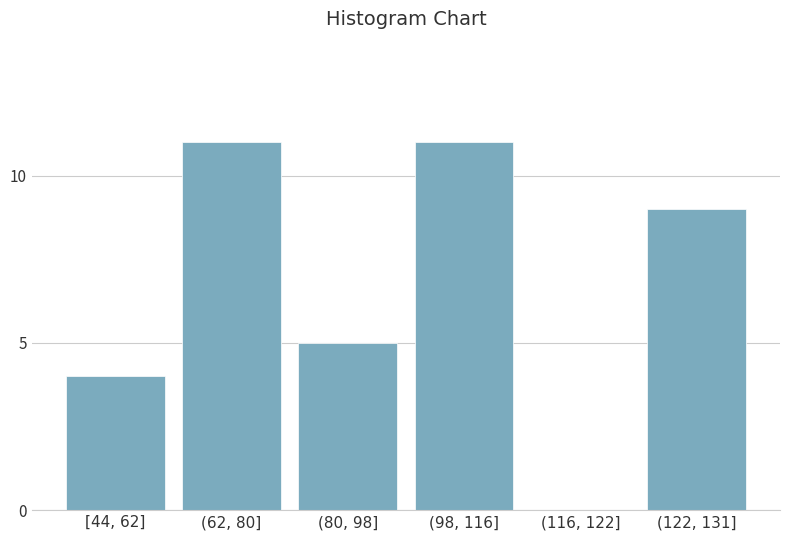

Reading left to right, what are all the values shown in this chart?

[44, 62]=4	(62, 80]=11	(80, 98]=5	(98, 116]=11	(116, 122]=0	(122, 131]=9